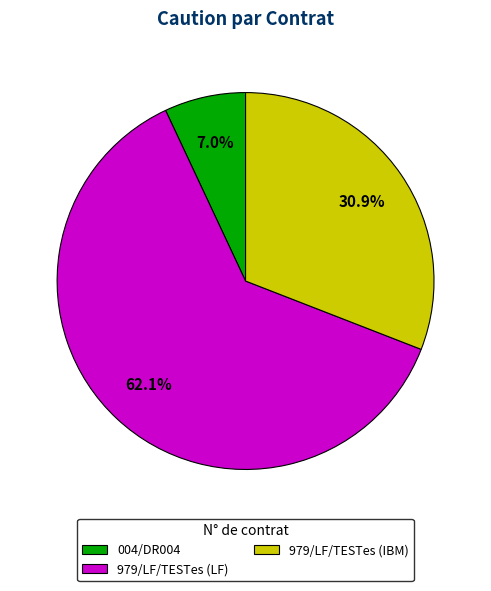

True or false: 979/LF/TESTes (LF) accounts for 71% of the total.

False